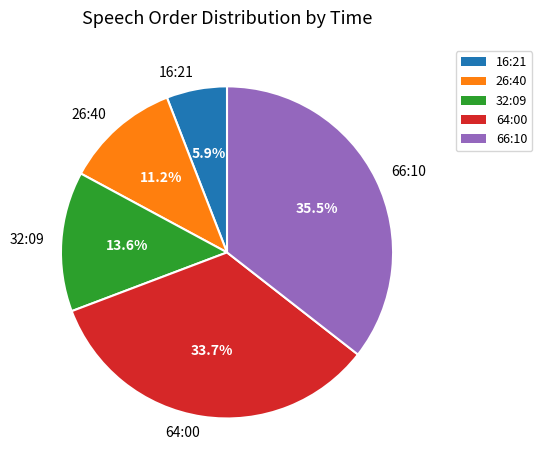

Count the number of slices in the pie.

5